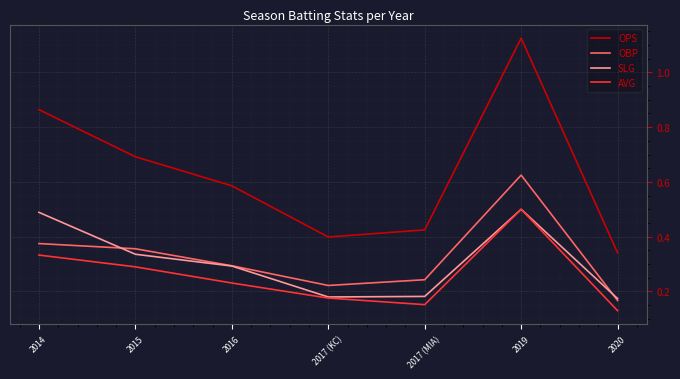

Is the value of OPS at 2015 greater than the value of AVG at 2017 (MIA)?

Yes